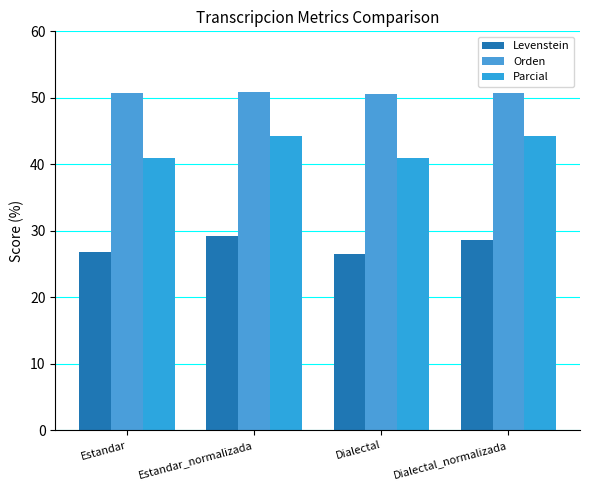

What is the total value across all series at Dialectal_normalizada?

123.6